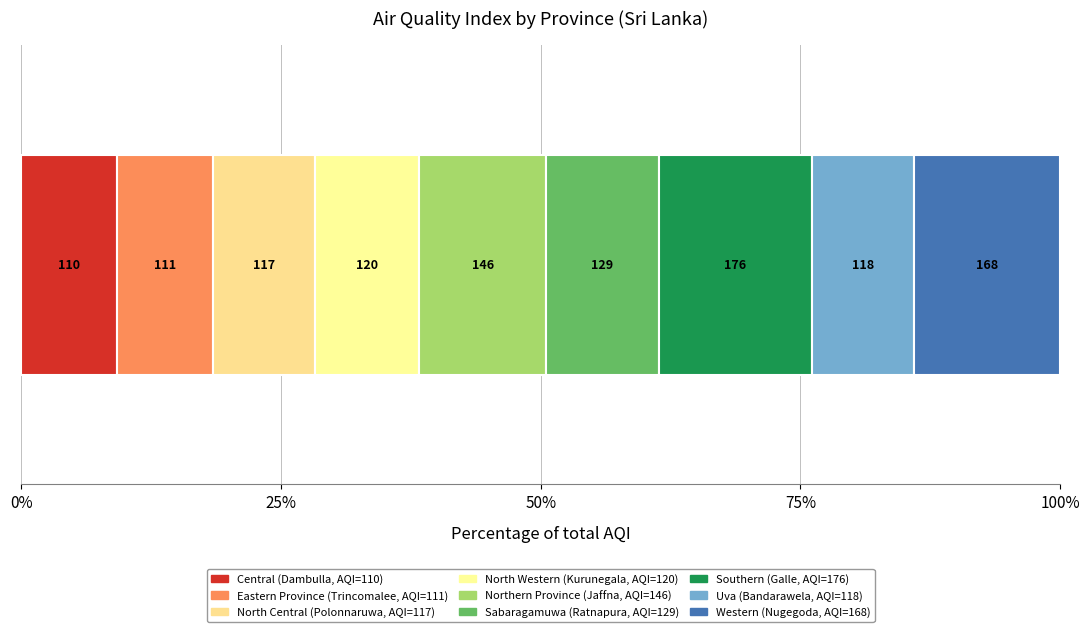

What is the label of the 8th bar from the right?

Eastern Province